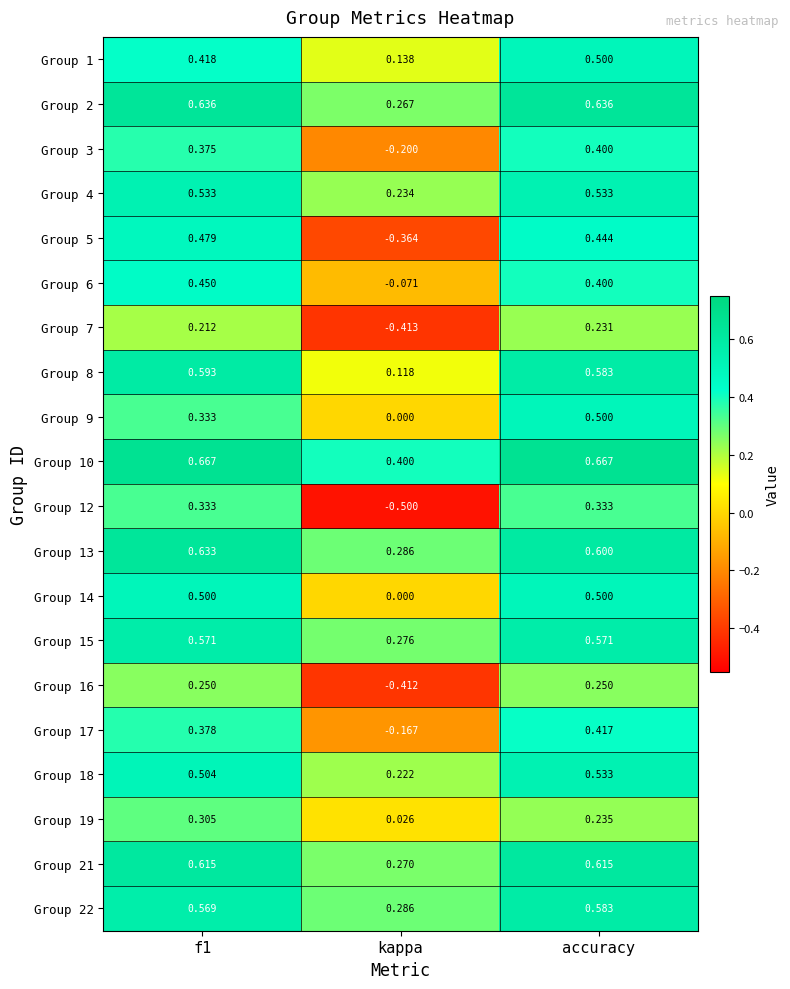

Is the value of Group 6 at accuracy greater than the value of Group 17 at kappa?

Yes